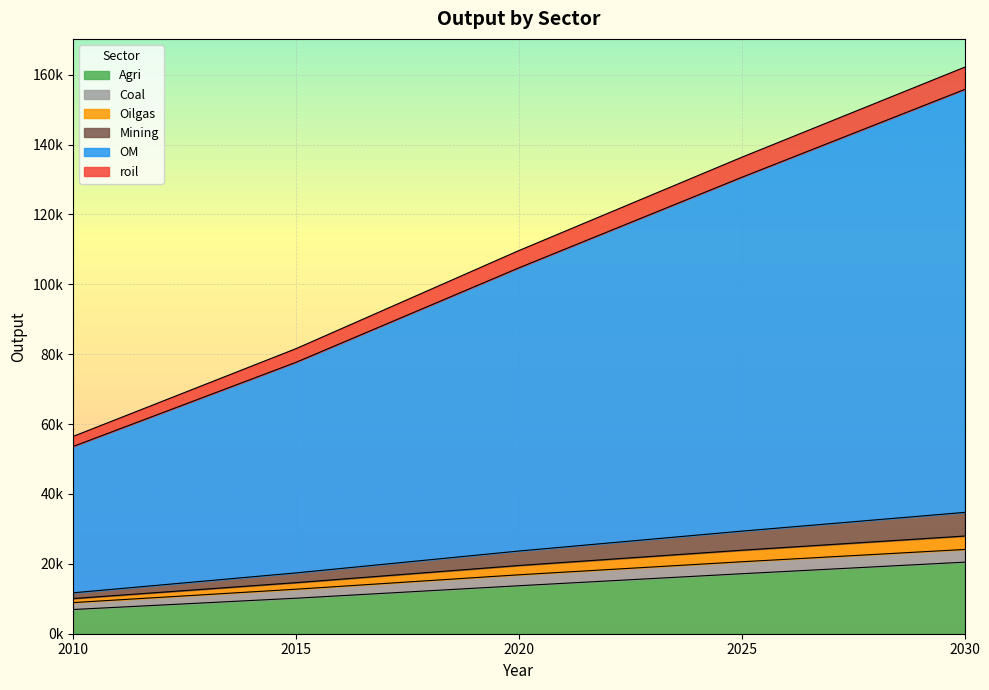

At which category is the sum across all series the highest?

2030